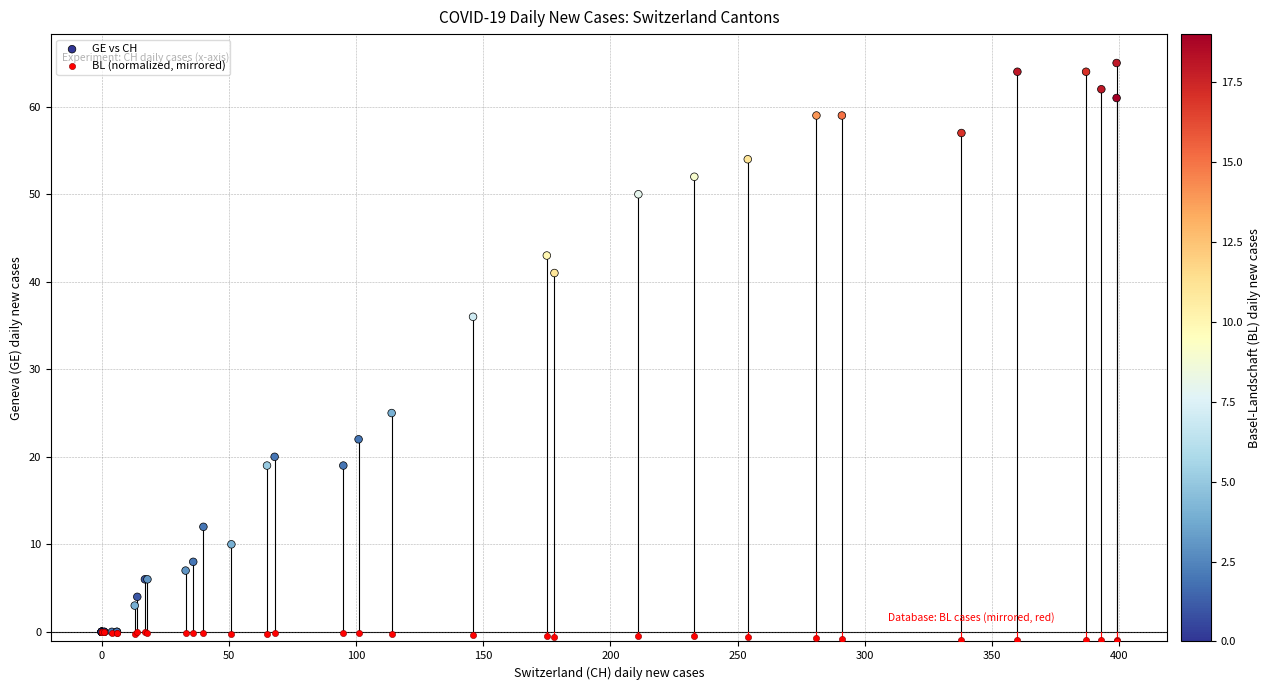

Across all series, what Y value is closest to 32?

36.0